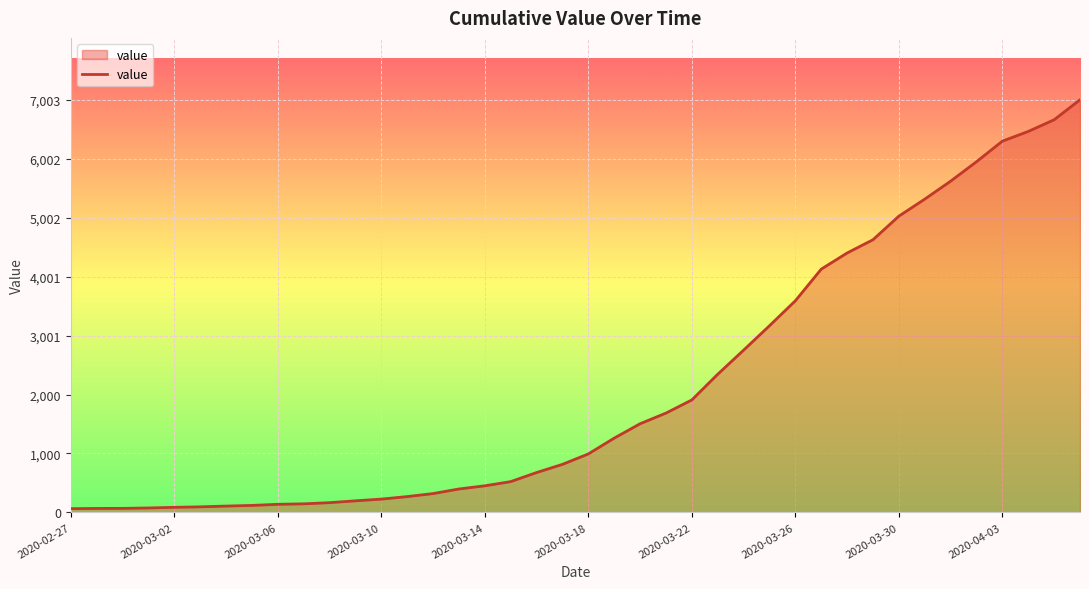

What is the difference between the maximum and minimum values?

6939